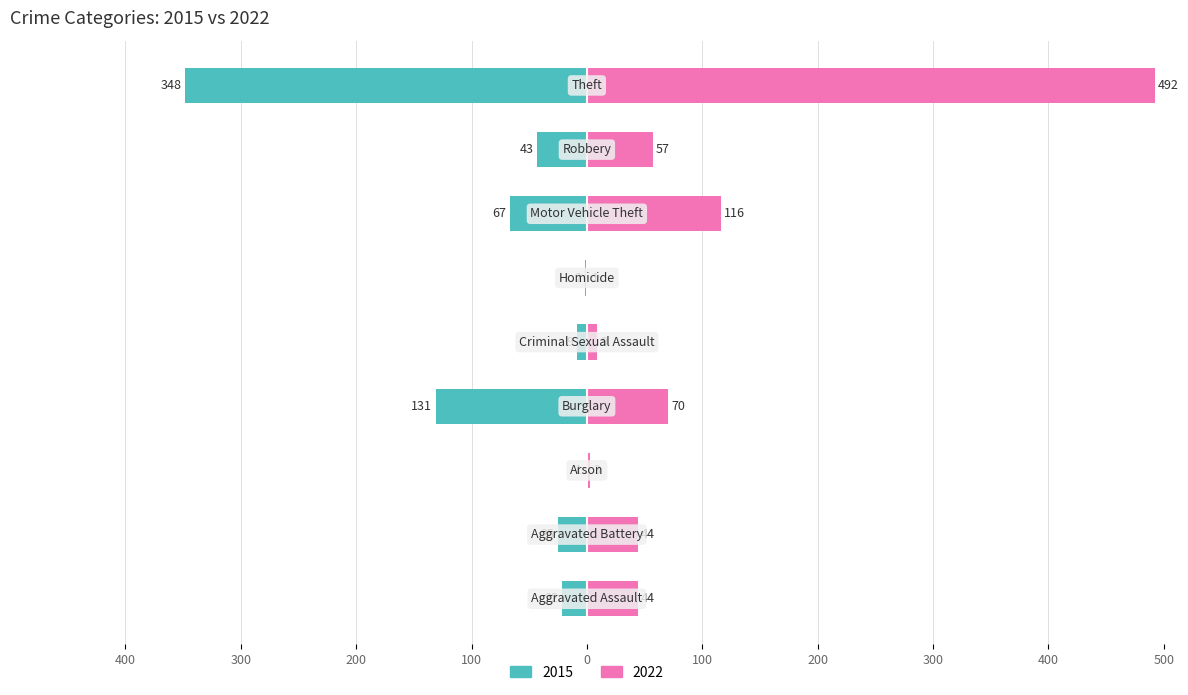

List the series in order of their peak value, lowest first.

2015, 2022